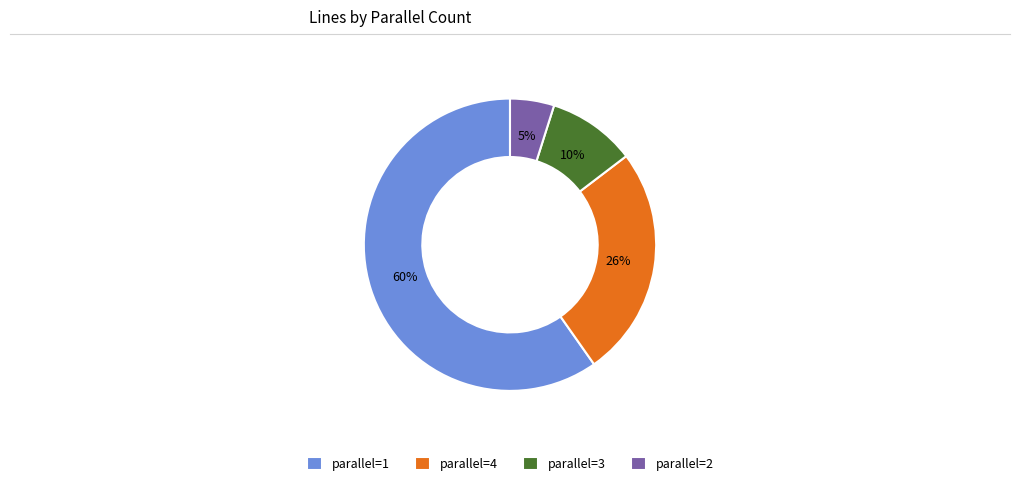

Rank the categories by value from lowest to highest.

parallel=2, parallel=3, parallel=4, parallel=1